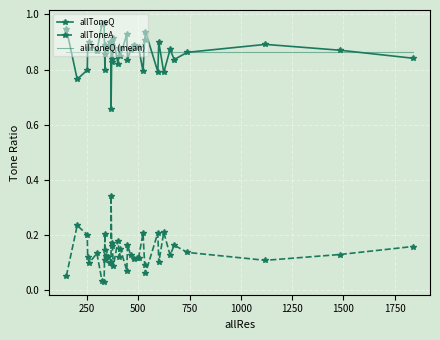

How many times do allToneQ (mean) and allToneQ cross each other?

21